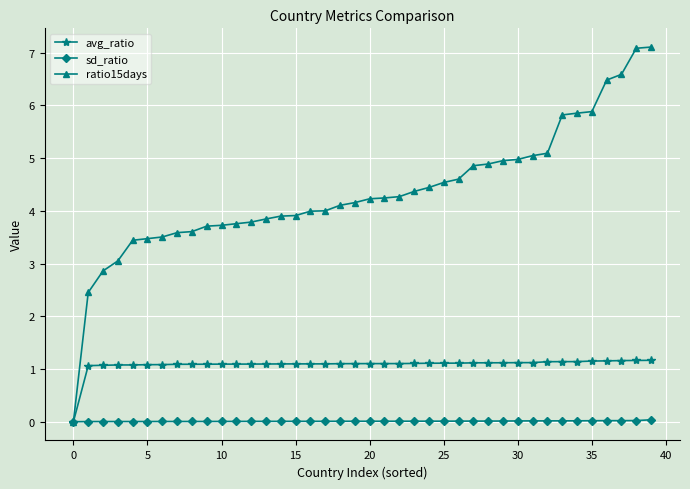

Which series has the largest range (max minus min)?

ratio15days